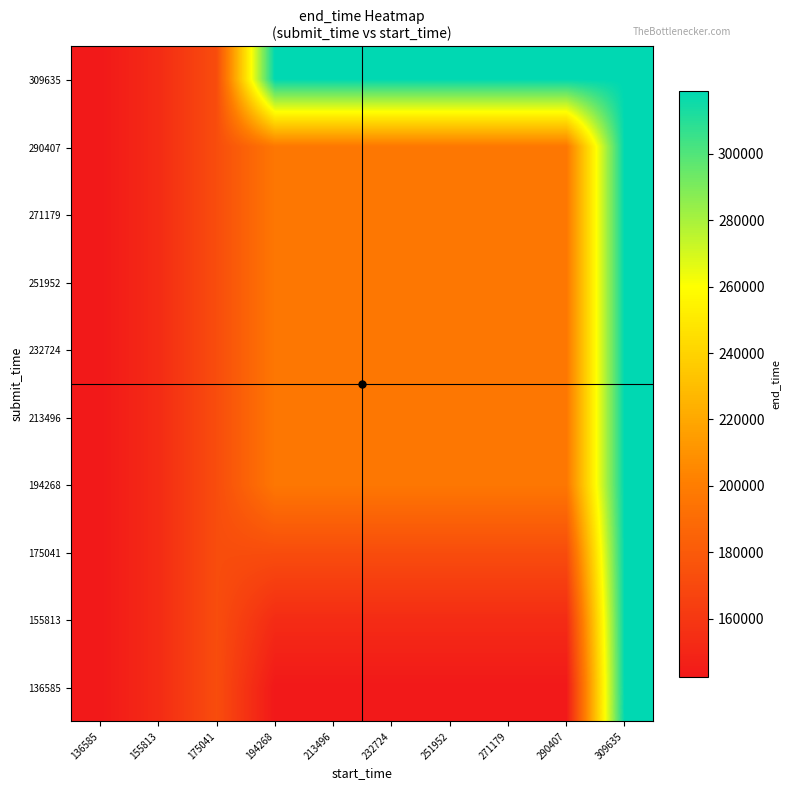

At which category is the sum across all series the highest?

309635